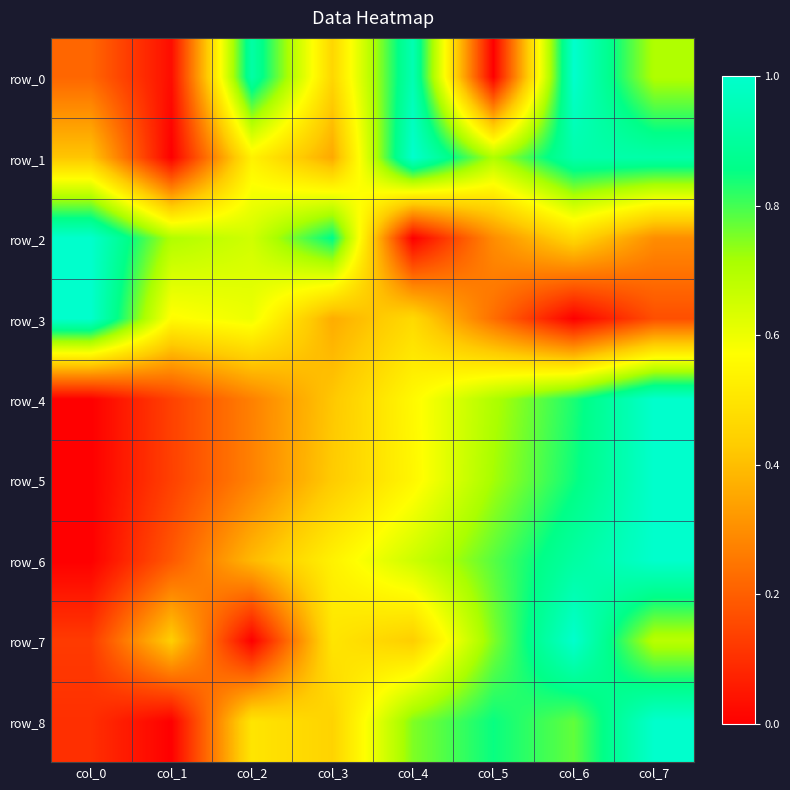

Count the row_3 values in the range 0 to 1.

8